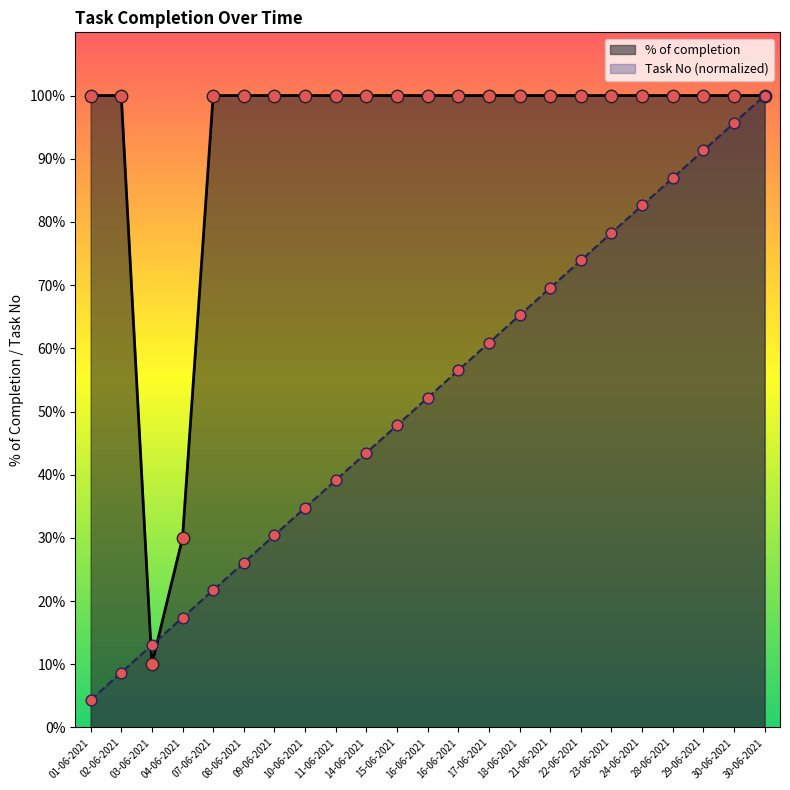

Which series has the largest total across all categories?

% of completion